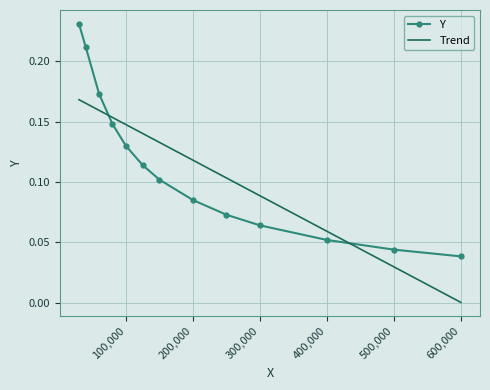

True or false: the data has more than 0 interior local peaks.

False